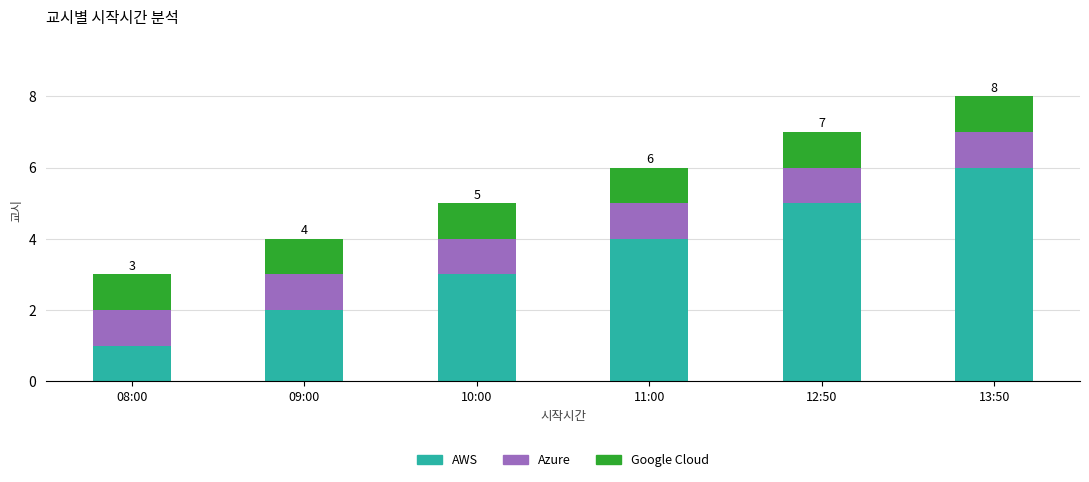

What is the difference between the second highest and minimum values in the AWS series?

4